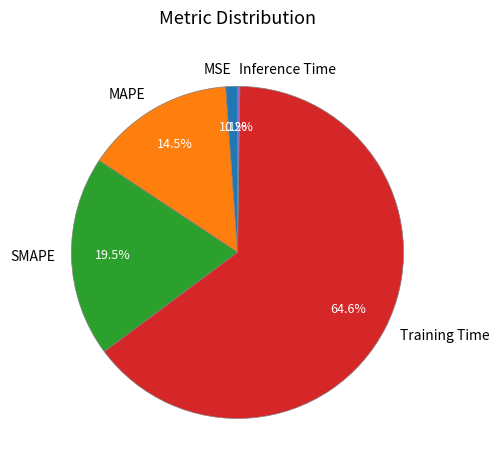

Which slice represents more than half of the pie?

Training Time